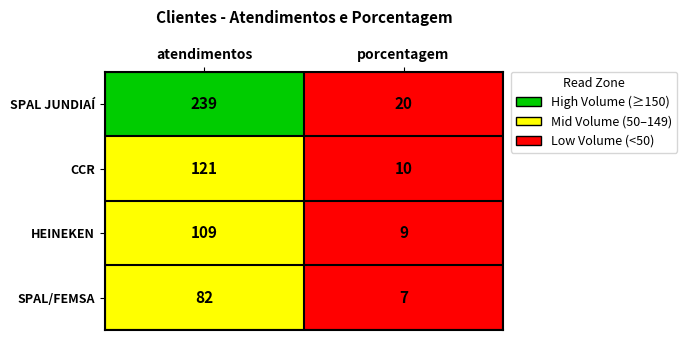

What is the difference between the HEINEKEN values at atendimentos and porcentagem?

100